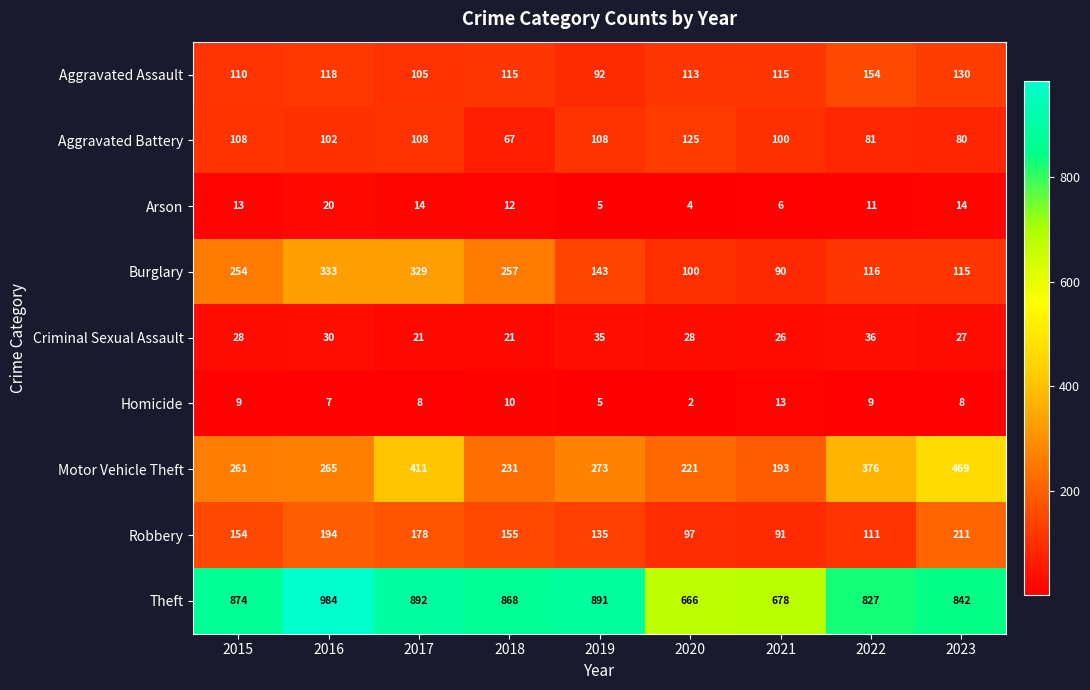

Which series has the largest range (max minus min)?

Theft